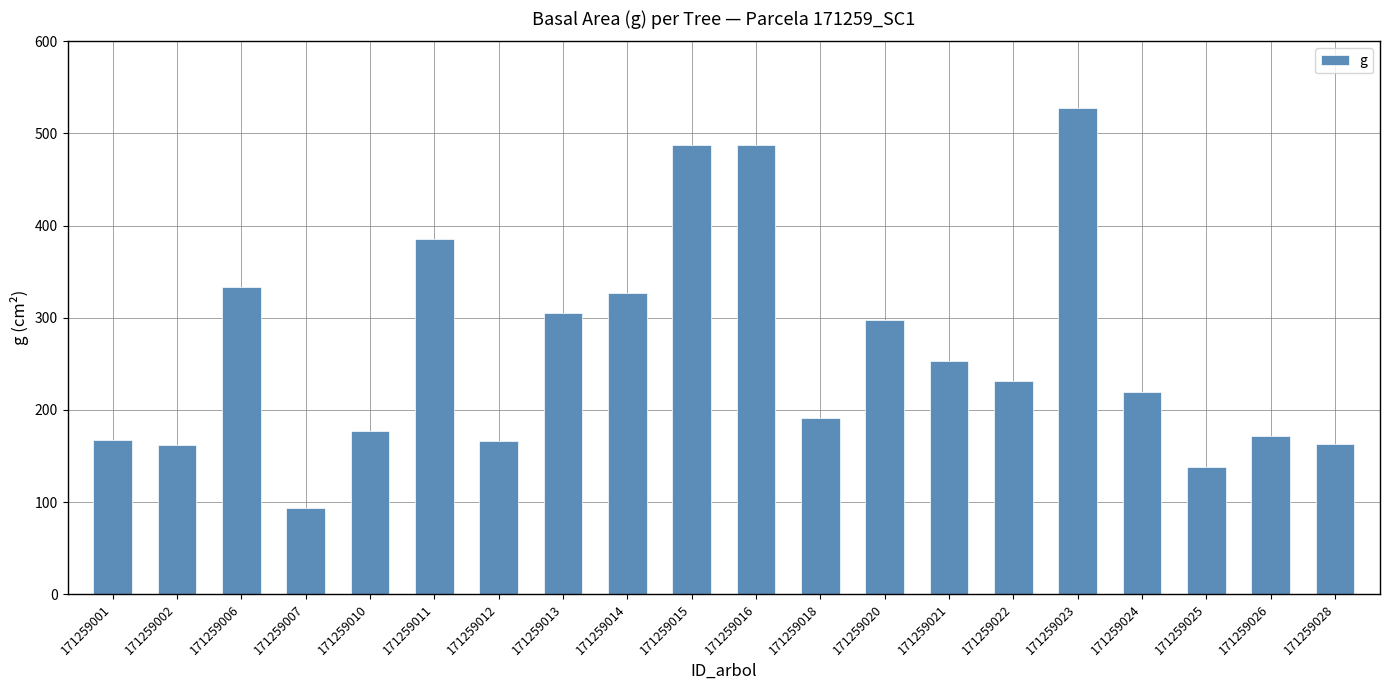

Read the value at 171259006.

333.2